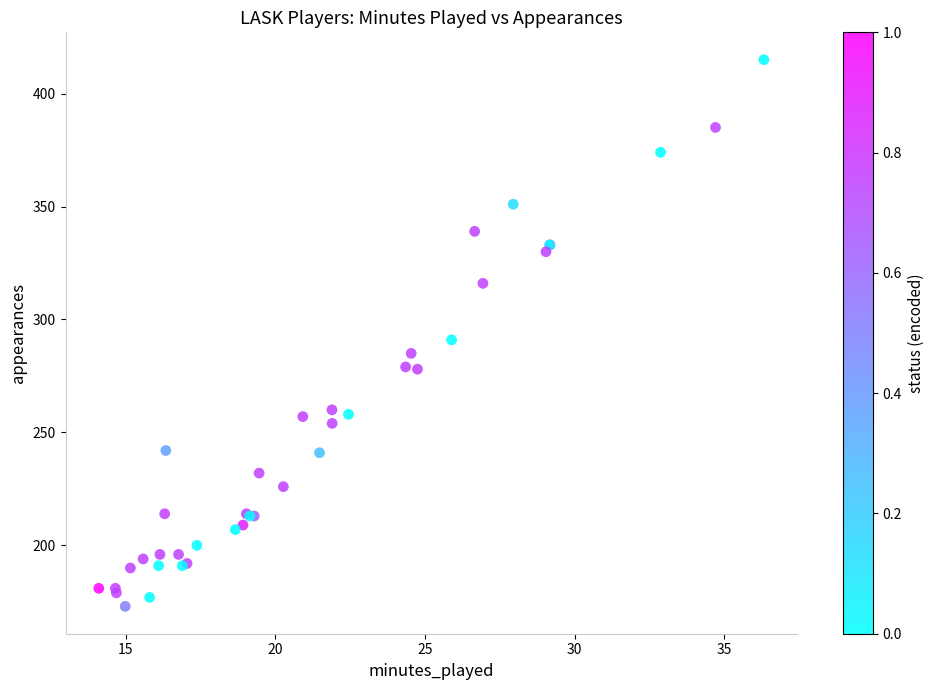

What Y value in the scatter plot is closest to 294?

291